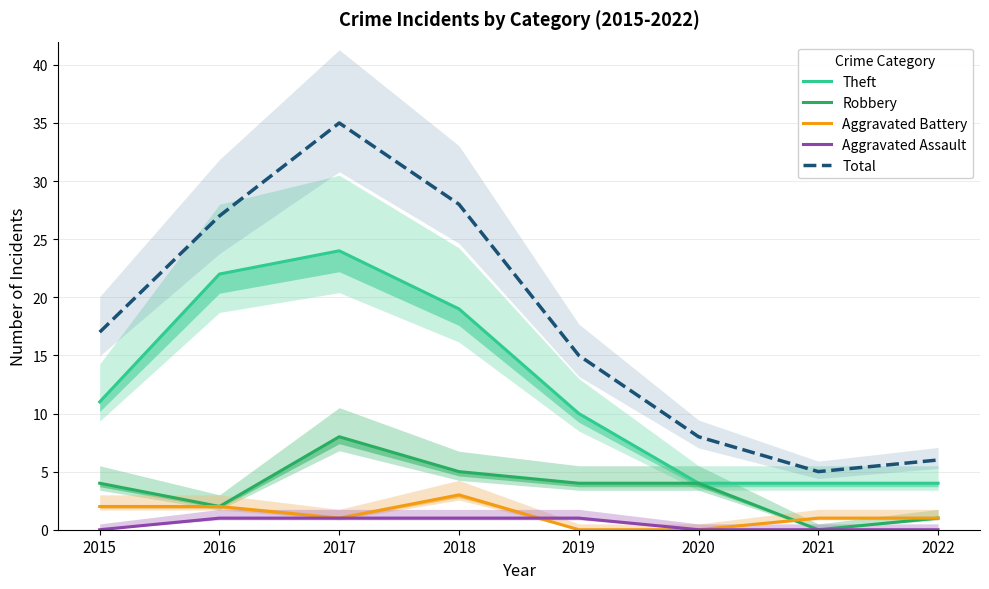

Rank the series at 2019 from highest to lowest value.

Total, Theft, Robbery, Aggravated Assault, Aggravated Battery